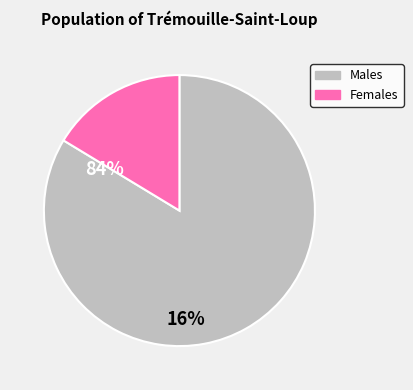

Does any single category account for the majority?

Yes